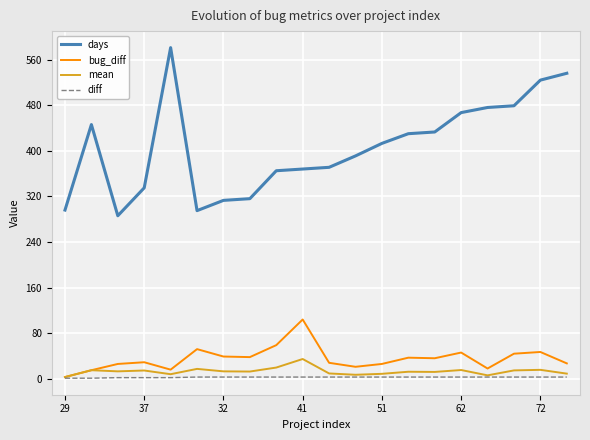

Which series has the largest total across all categories?

days